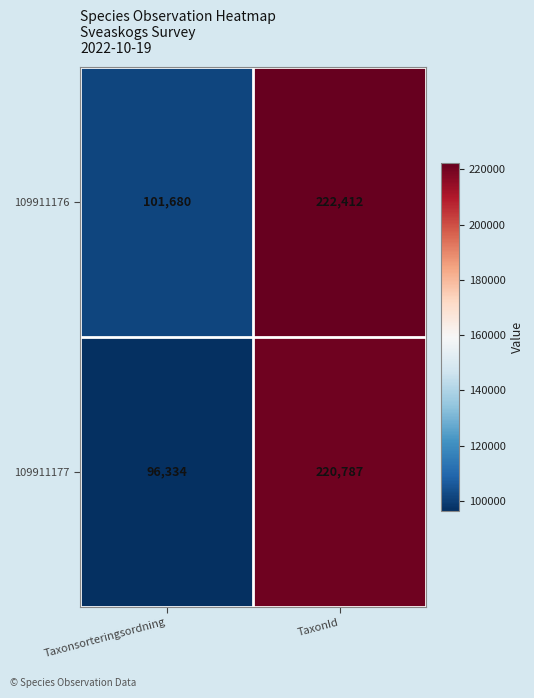

At Taxonsorteringsordning, list the series in order from largest to smallest.

109911176, 109911177